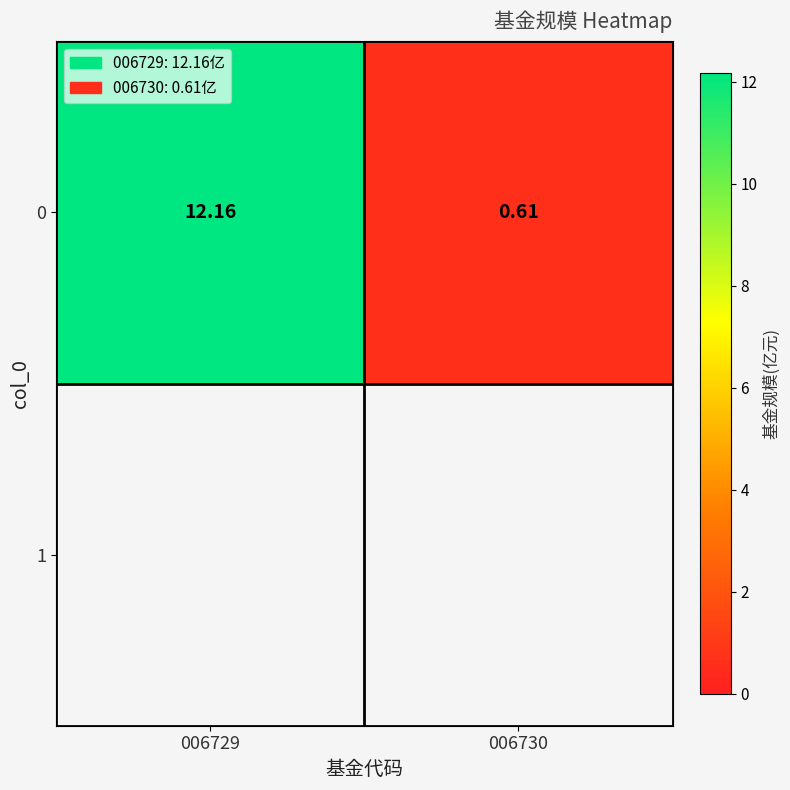

What is the smallest value displayed?

0.6